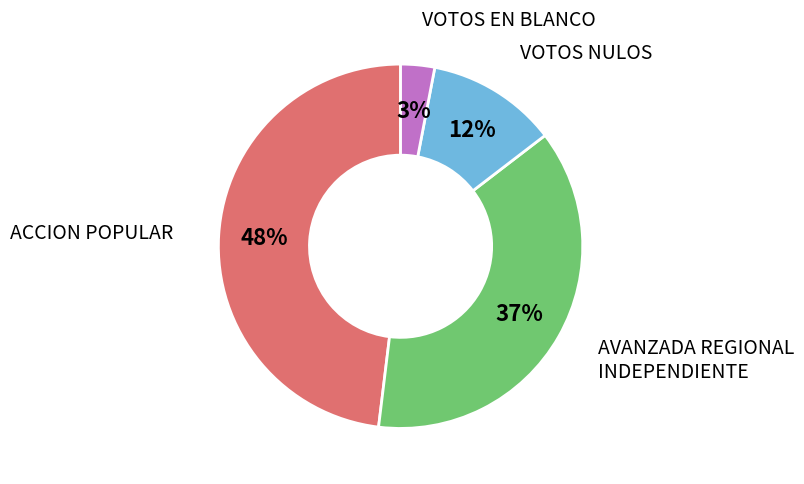

Is there any slice that represents more than half of the pie?

No